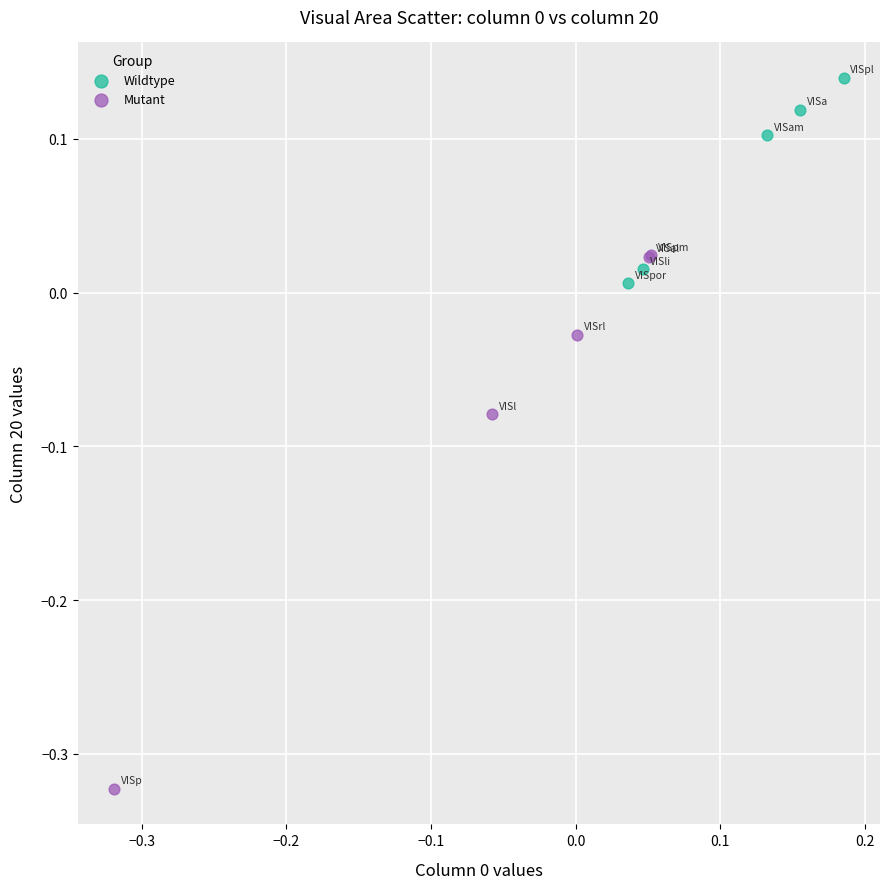

Which series reaches the maximum Y coordinate?

Wildtype